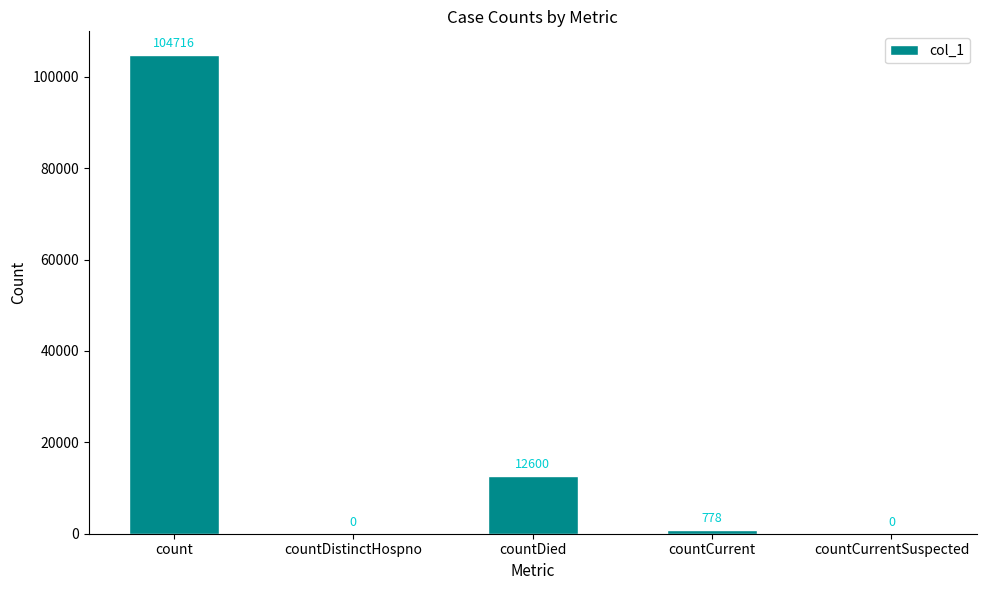

Is it true that the value at countCurrent is 778?

True